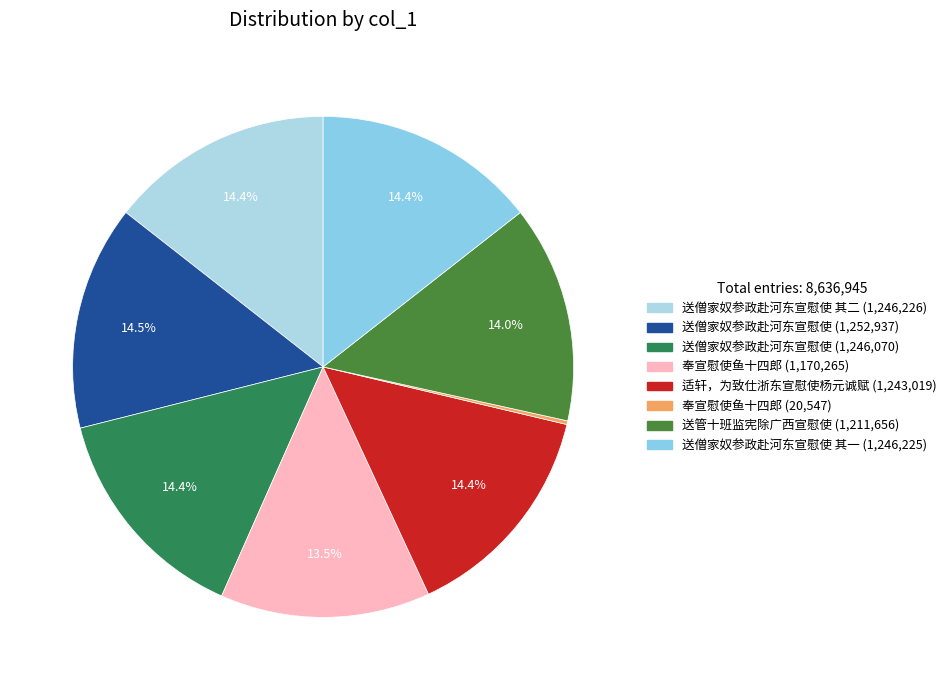

Rank the categories by value from lowest to highest.

奉宣慰使鱼十四郎, 奉宣慰使鱼十四郎, 送管十班监宪除广西宣慰使, 适轩，为致仕浙东宣慰使杨元诚赋, 送僧家奴参政赴河东宣慰使, 送僧家奴参政赴河东宣慰使 其一, 送僧家奴参政赴河东宣慰使 其二, 送僧家奴参政赴河东宣慰使